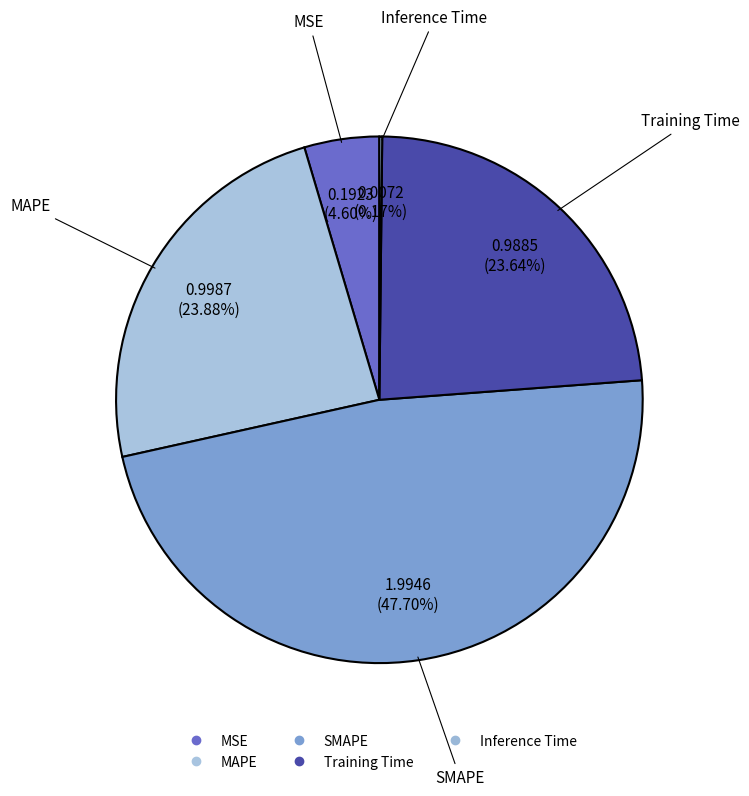

Do MSE and Training Time together represent more than half of the pie?

No